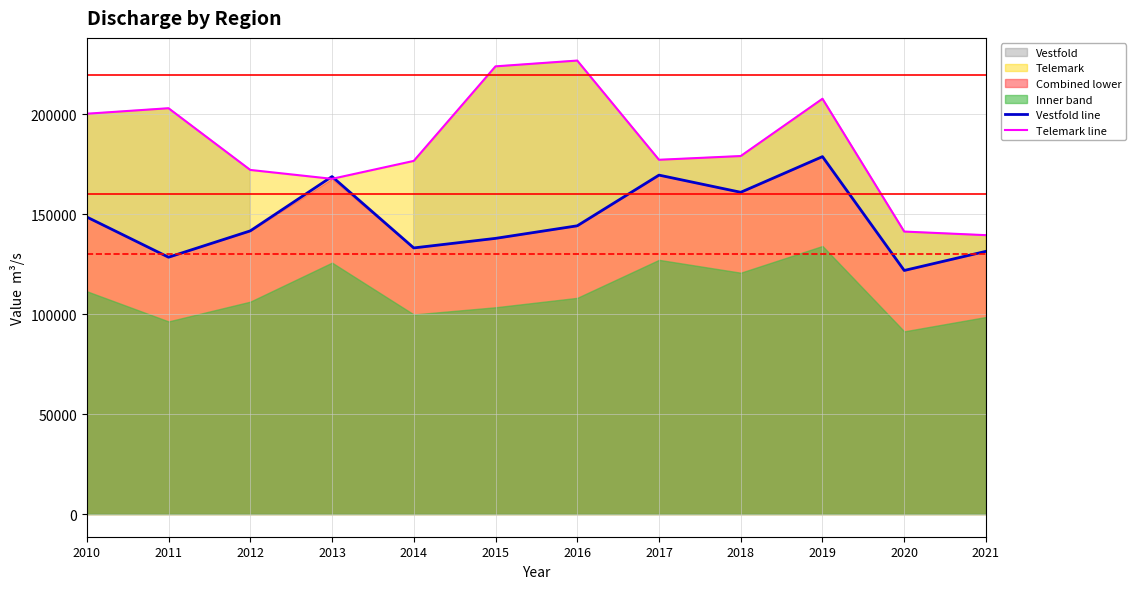

Is the value of Vestfold line at 2016 greater than the value of Telemark line at 2019?

No